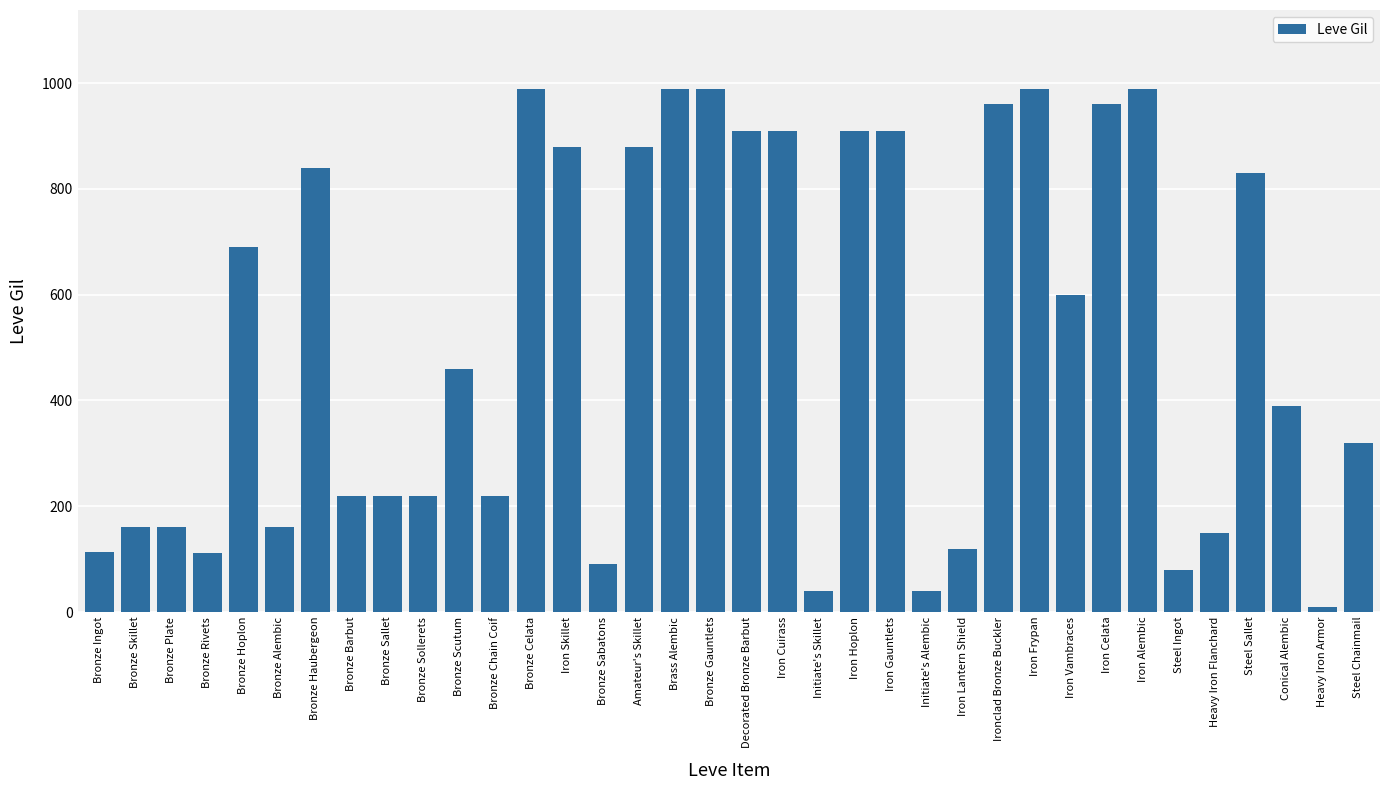

At which category does the chart reach its minimum across all series?

Heavy Iron Armor